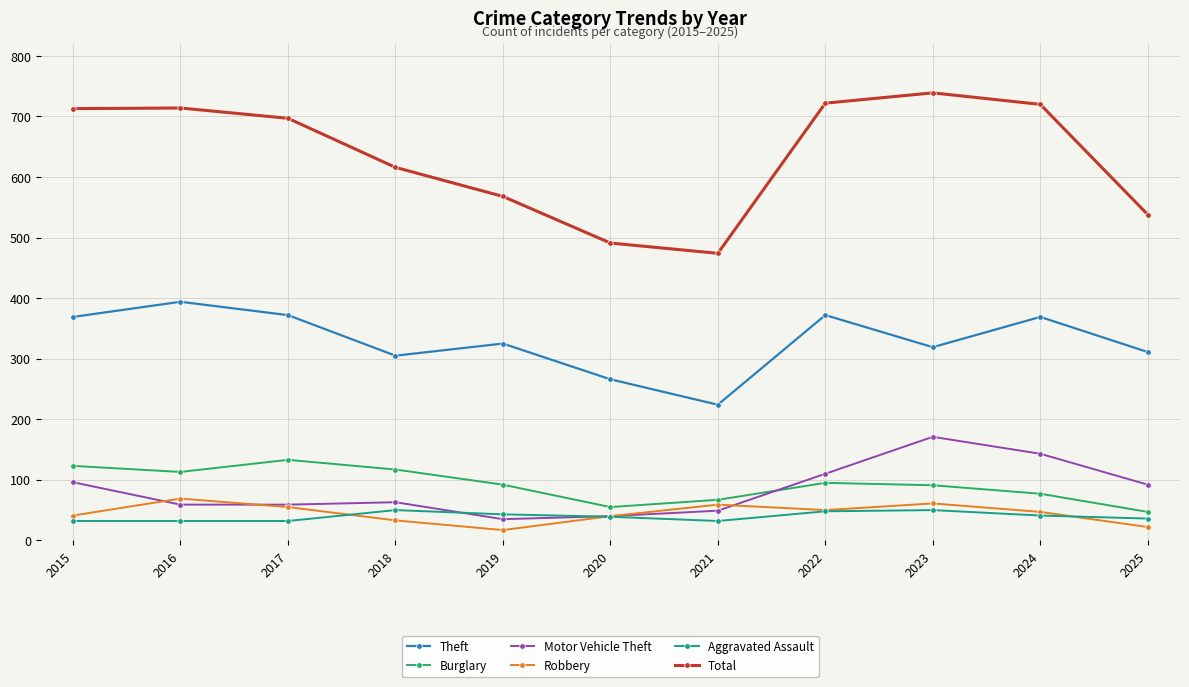

True or false: Motor Vehicle Theft and Burglary cross at least once.

True